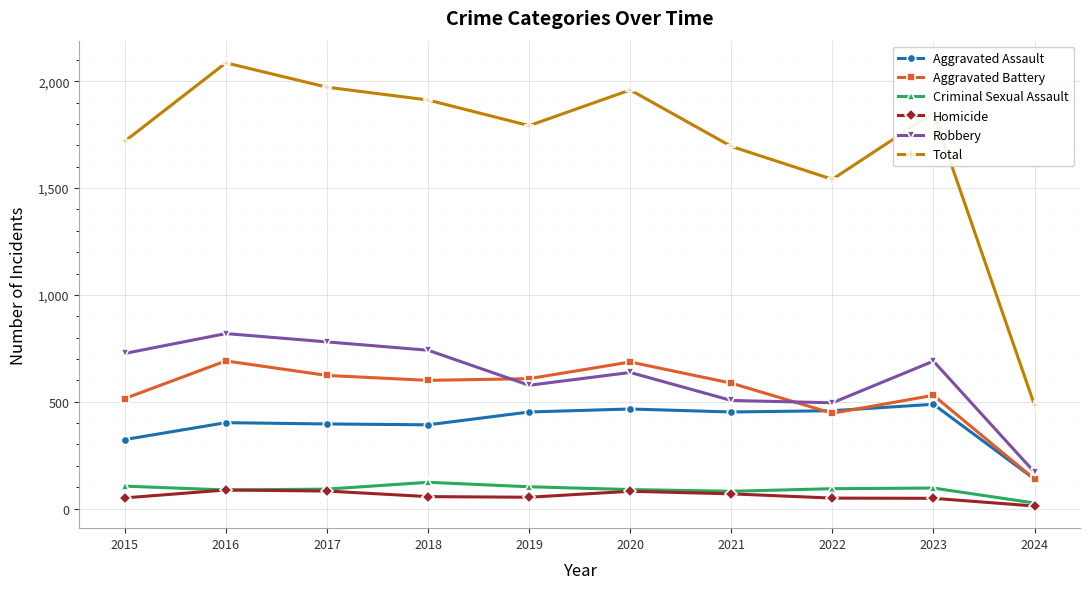

How many interior local peaks does the Total series have?

3